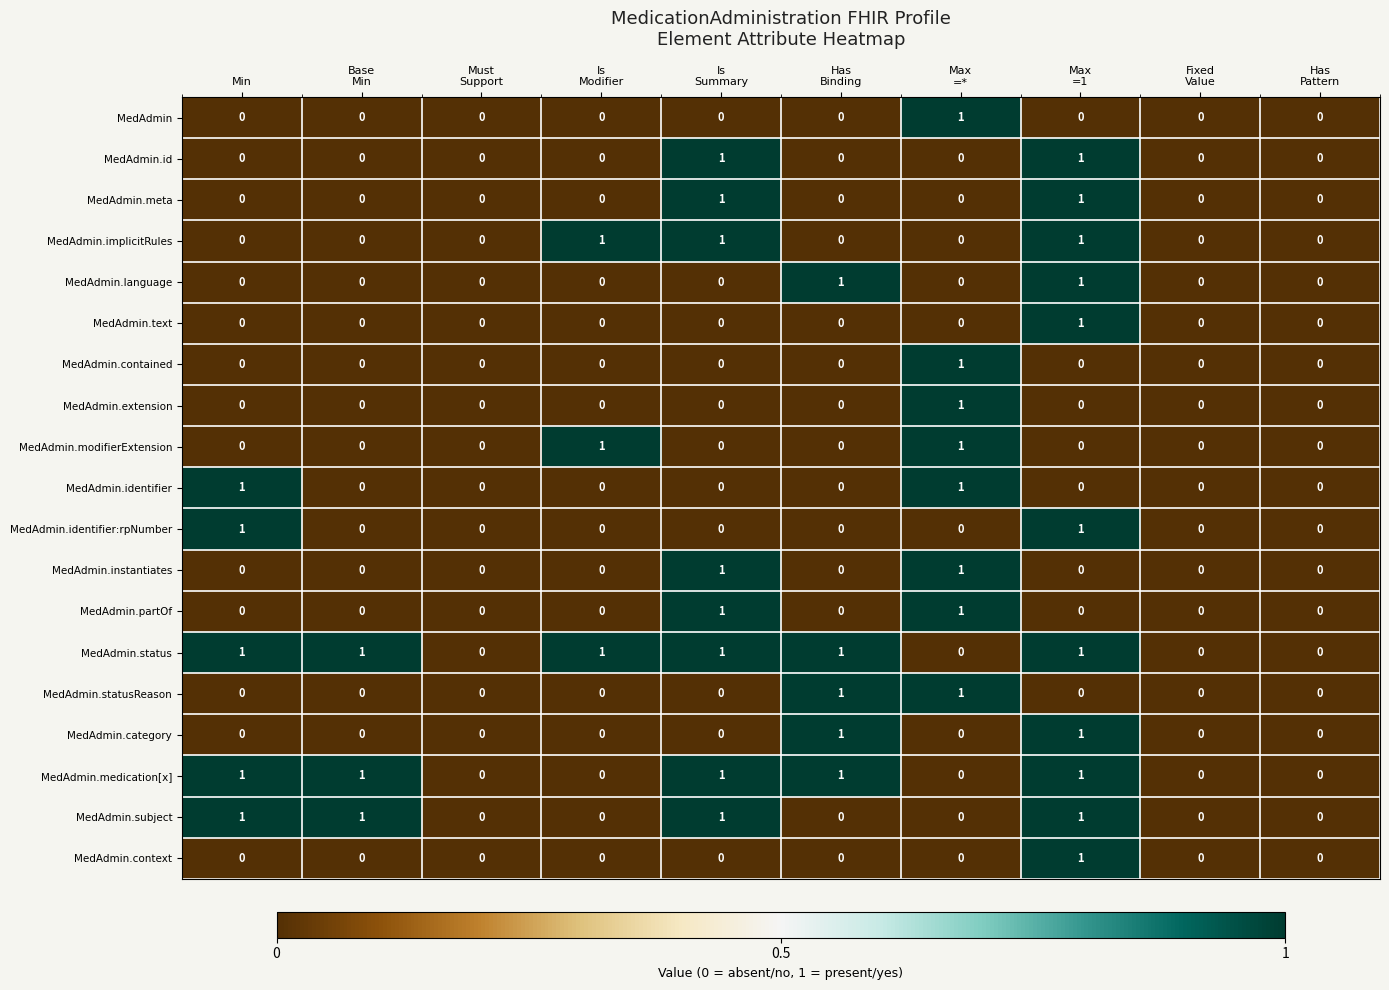

What is the total value across all series at Has
Binding?

5